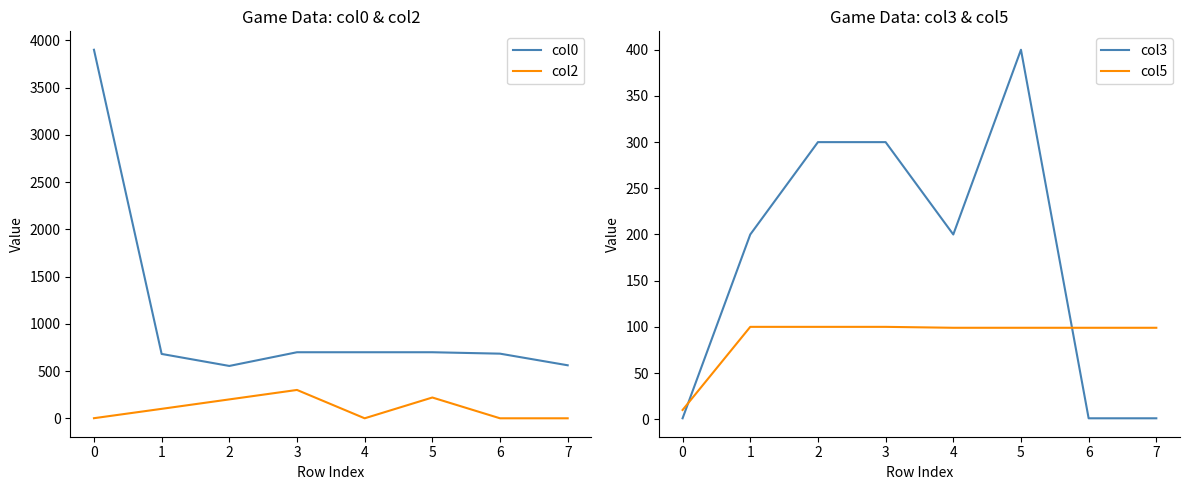

The value of col2 at 3 is 535. True or false?

False